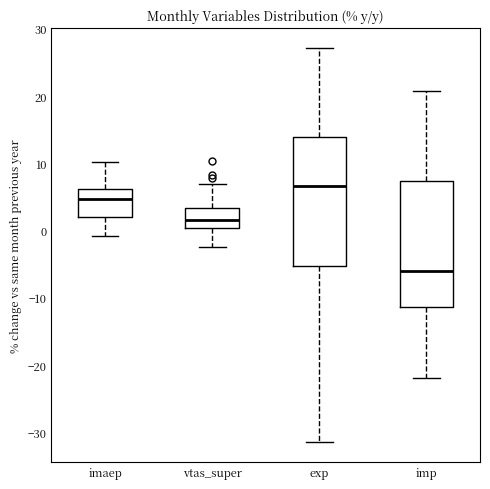

Reading left to right, read every box against the y-axis: the position of its median line, the range the box covers, and the ends of its whiskers. The values are not printed on the chart, so give them approximately, as read against the axis.

imaep: median 5, box 2 to 6, whiskers -1 to 10
vtas_super: median 2, box 0 to 3, whiskers -2 to 7
exp: median 7, box -5 to 14, whiskers -31 to 27
imp: median -6, box -11 to 7, whiskers -22 to 21